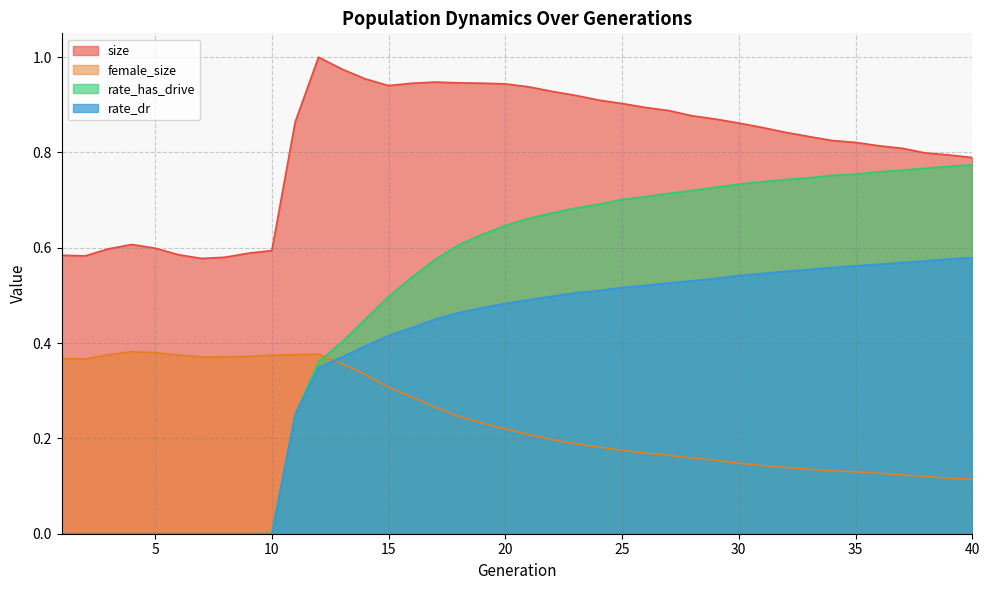

What is the maximum value shown in the chart?

1.0